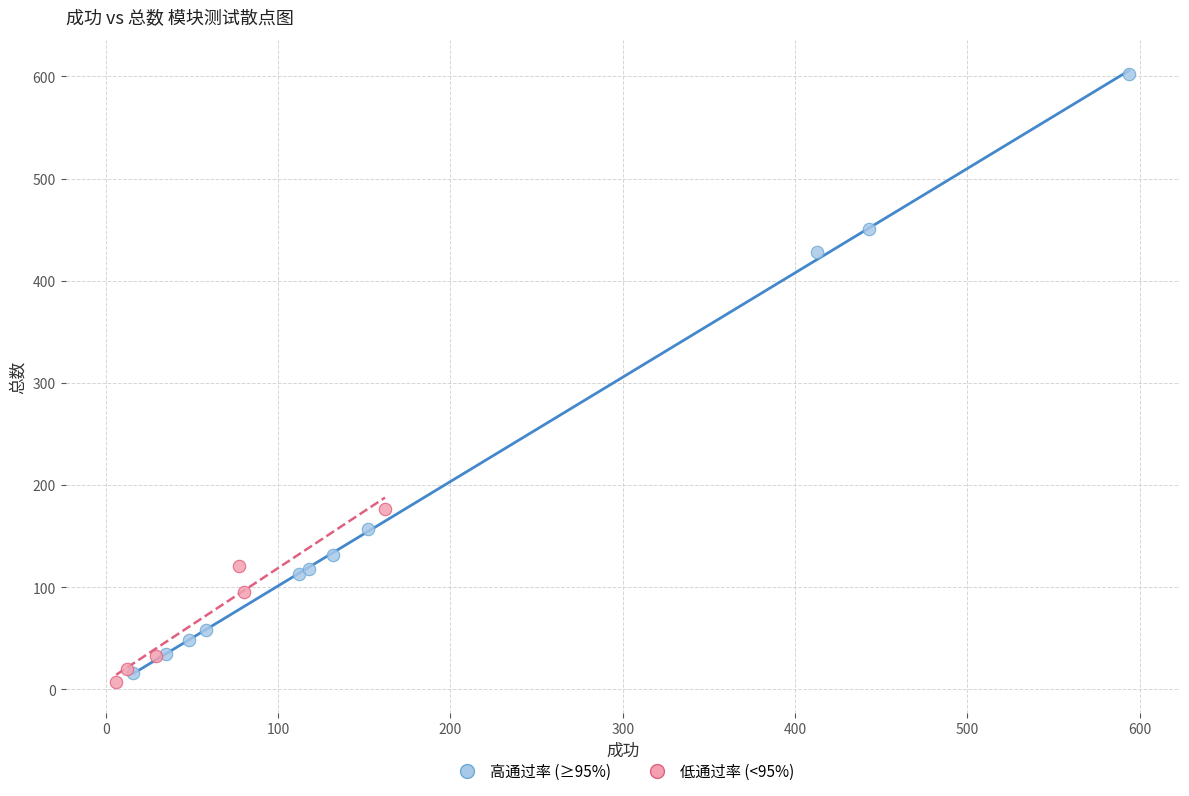

Which series reaches the maximum Y coordinate?

高通过率 (≥95%)